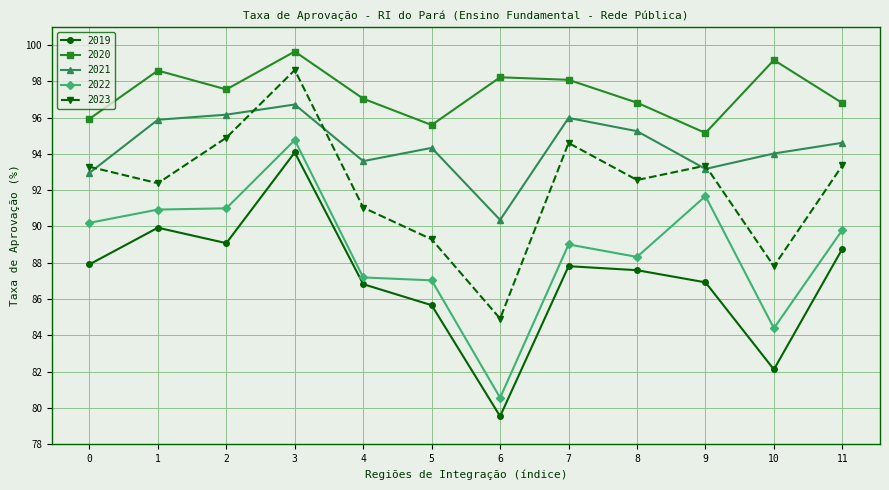

True or false: 2019 has a value of 86.8 at 4.

True